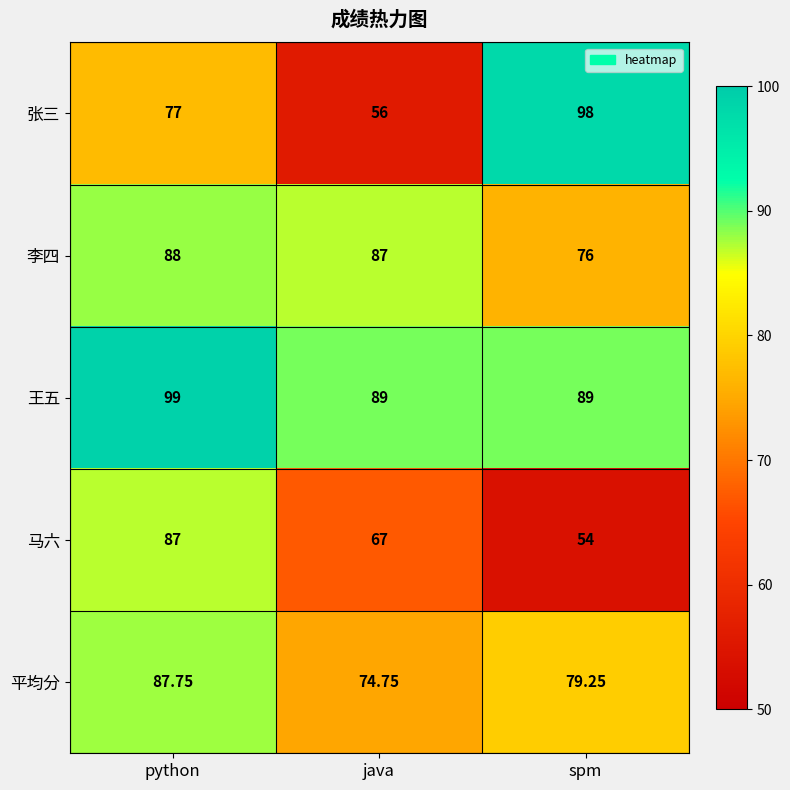

At which category is the sum across all series the highest?

python